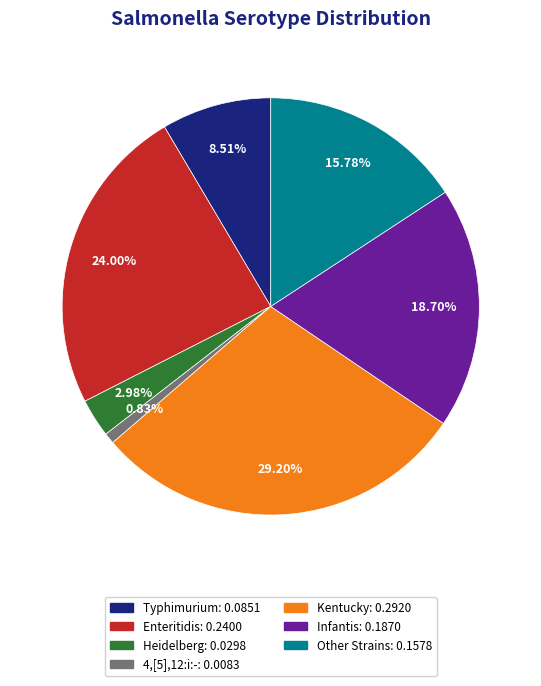

Combined, what portion of the pie is Other Strains and Typhimurium?

24.3%